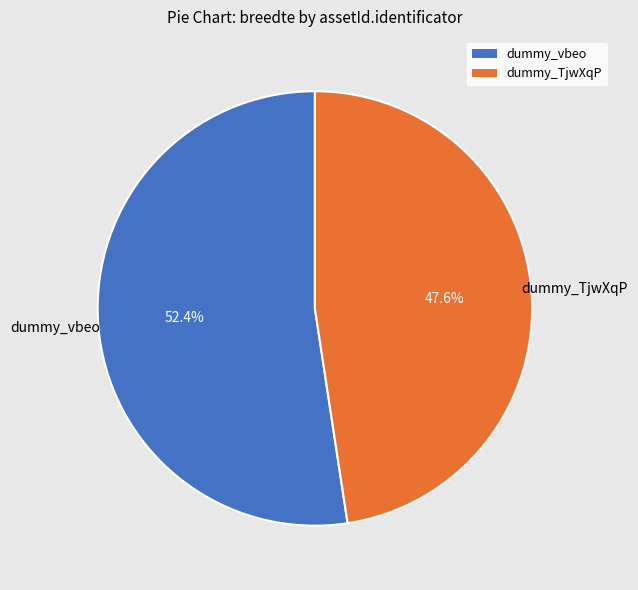

Which category has the smallest portion of the pie?

dummy_TjwXqP